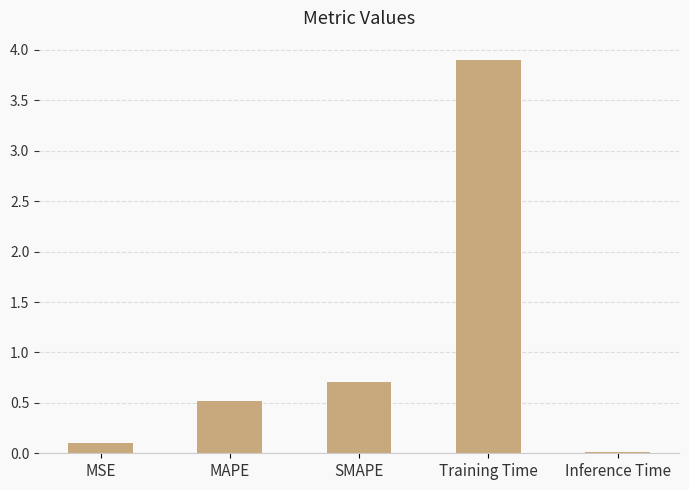

What is the sum of all values?

5.2